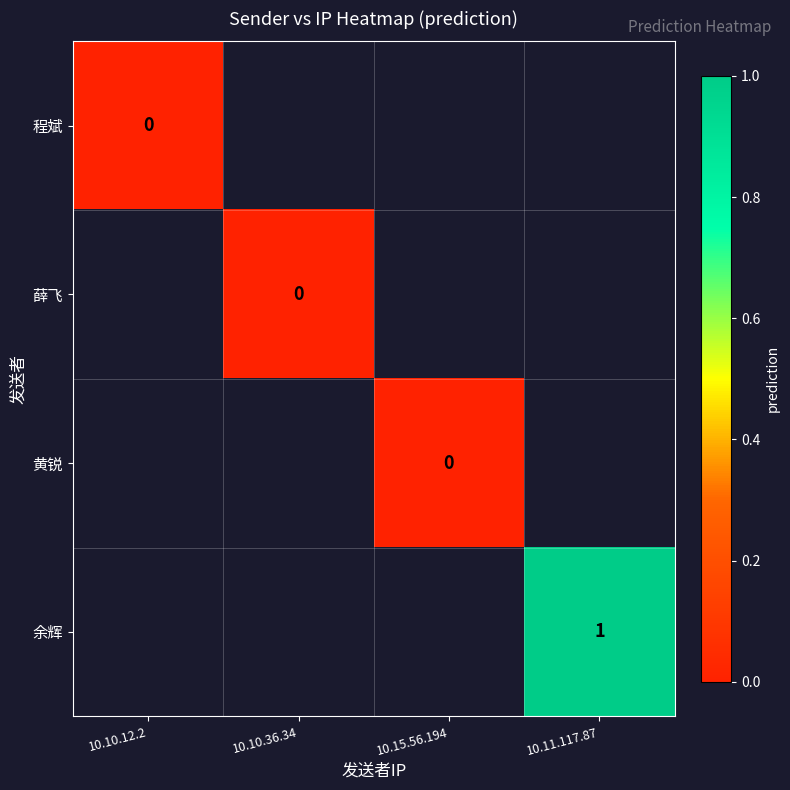

Which series has the largest range (max minus min)?

程斌